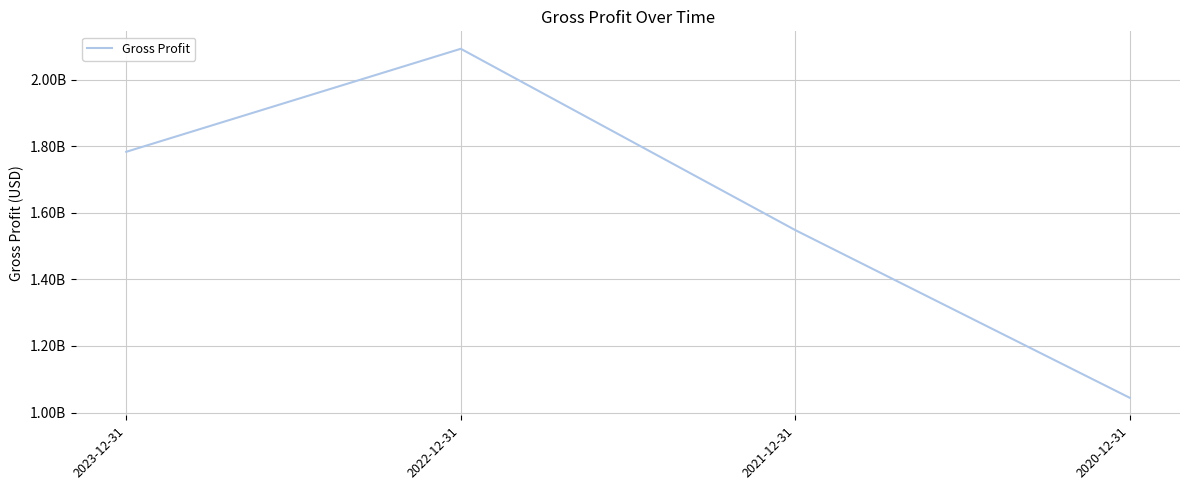

How many interior local peaks (higher than both neighbors) does the data have?

1